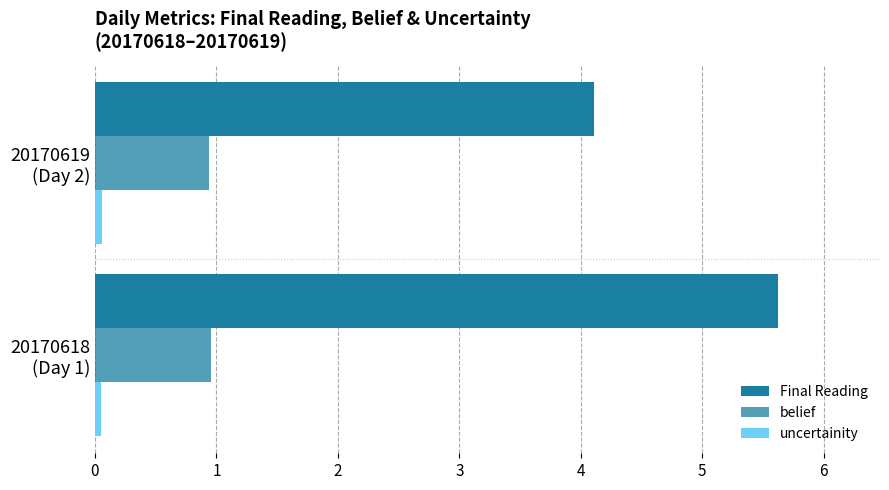

How many categories are shown in the chart?

2